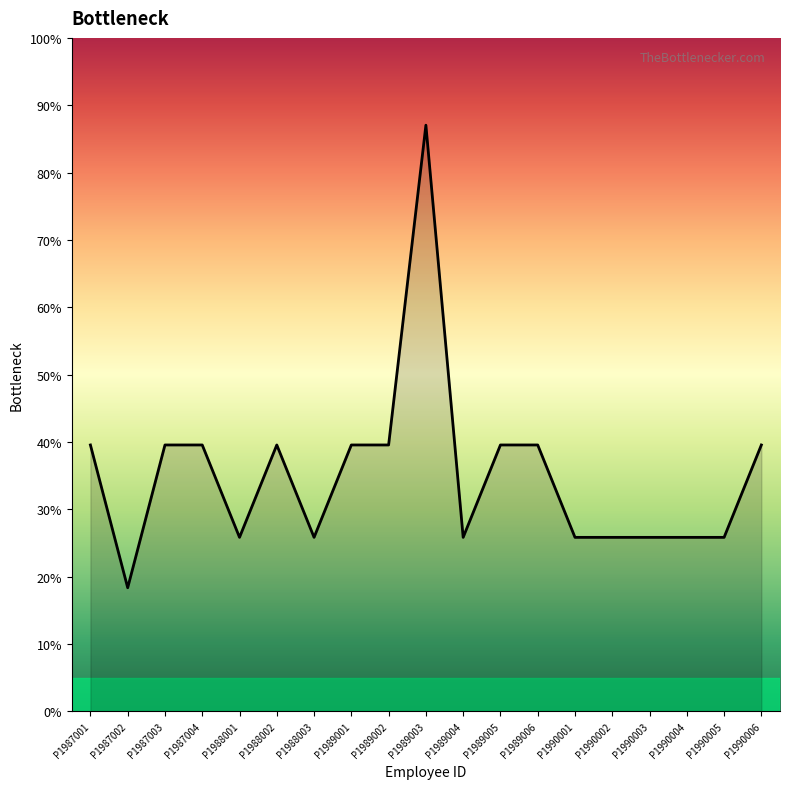

What is the difference between the maximum and minimum values?

68.7